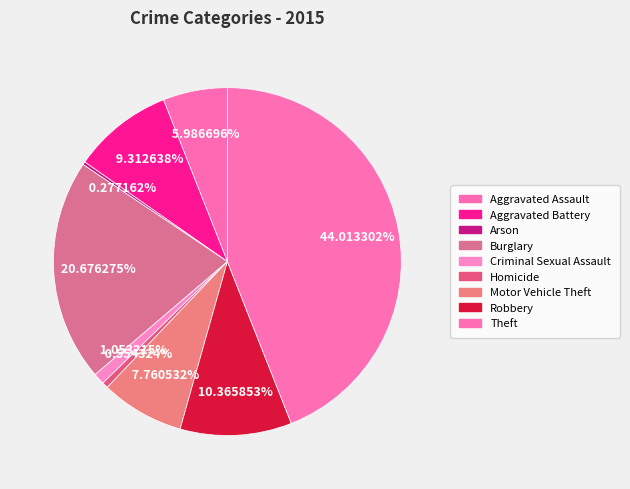

What portion of the pie excludes Burglary?

79.3%